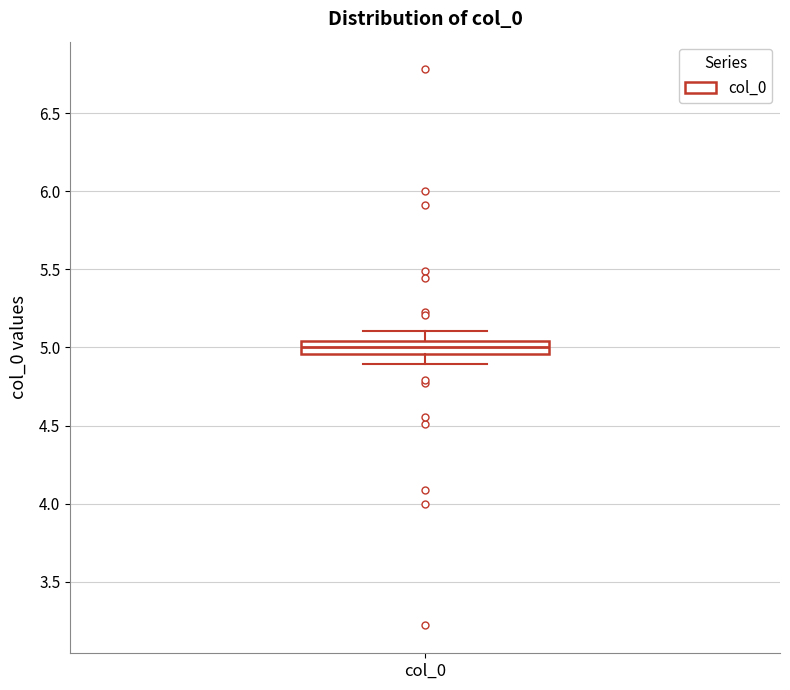

Transcribe this box plot: give where the median line is, the range the box spans, and where the two whiskers end, as read against the y-axis. The values are not printed on the chart, so give them approximately, as read against the axis.

median 5.00, box 4.95 to 5.05, whiskers 4.90 to 5.10